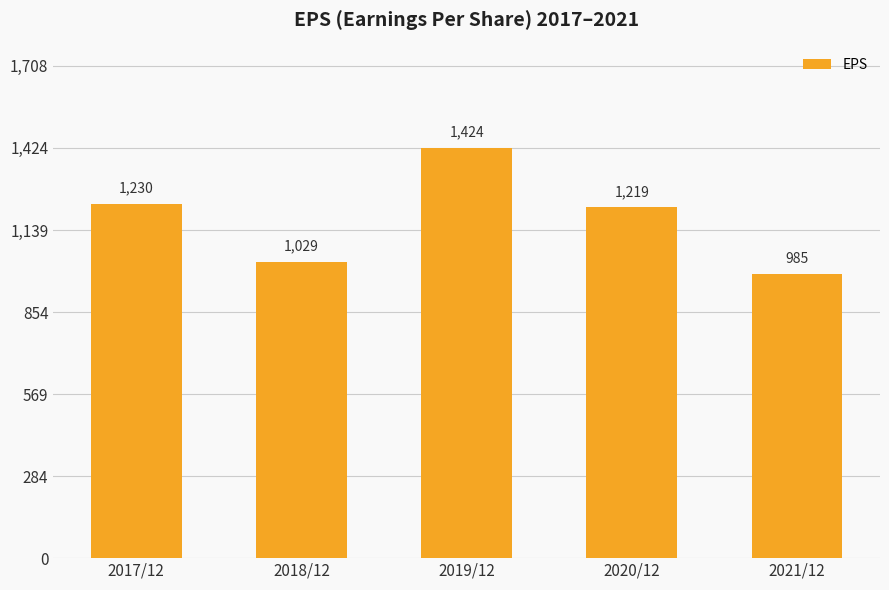

What is the change in value from 2017/12 to 2021/12?

-245